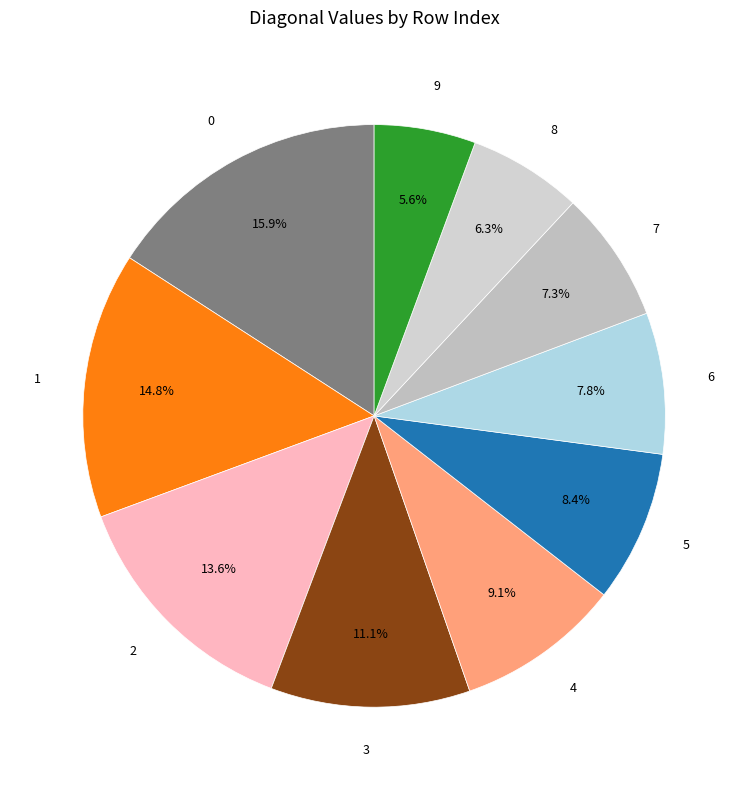

Is it true that 7 is 22% of the pie?

False